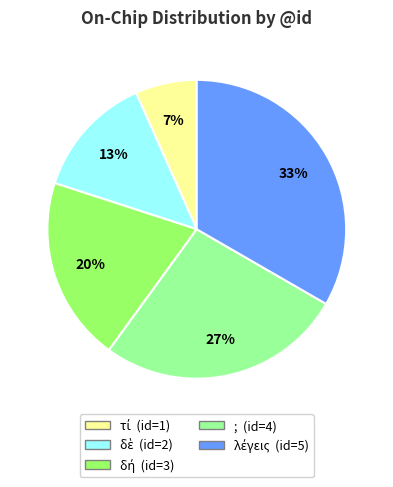

To the nearest percent, what is the average slice percentage?

20%